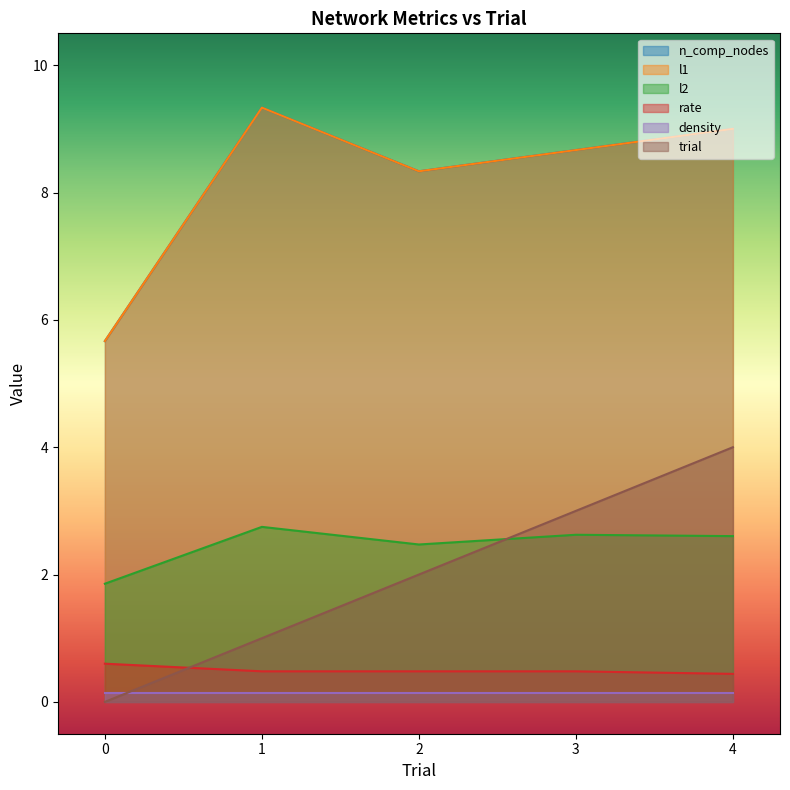

Which category has the highest value across all series?

1